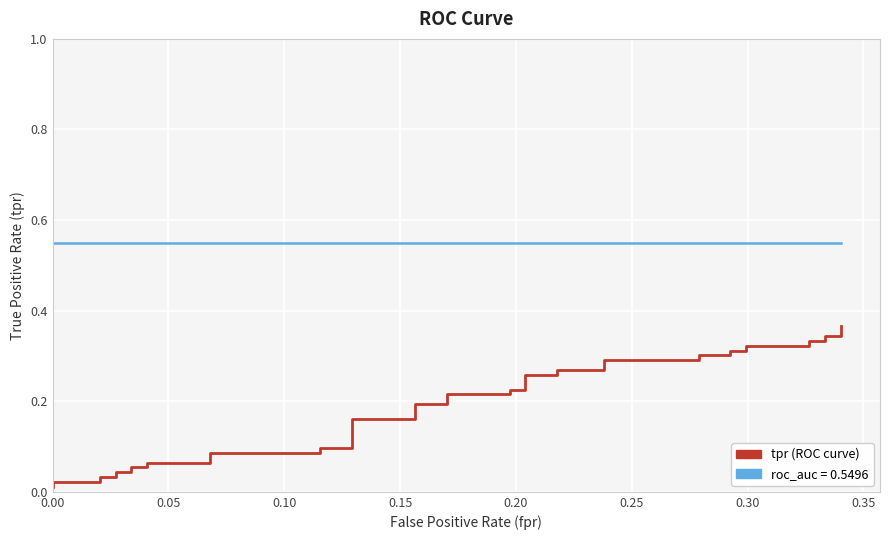

Which series has the largest total across all categories?

roc_auc